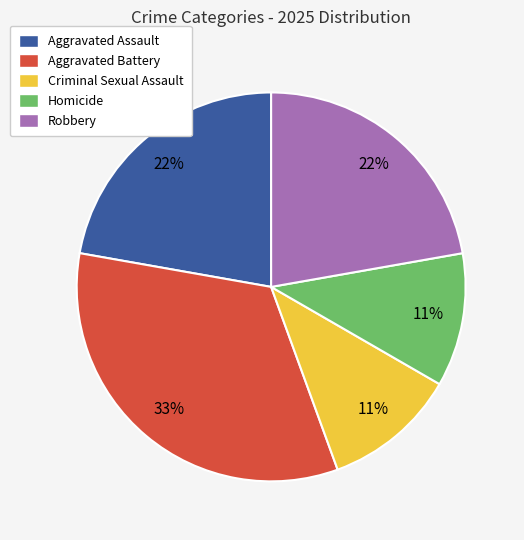

Which has a higher value, Aggravated Assault or Homicide?

Aggravated Assault